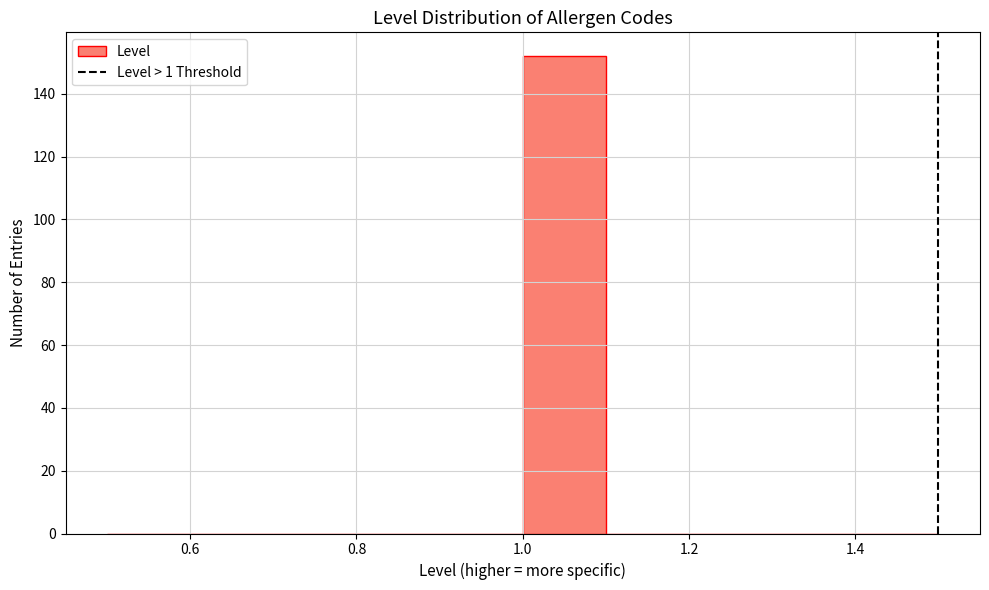

Which range on the x-axis has the tallest bar?

1.0 to 1.1